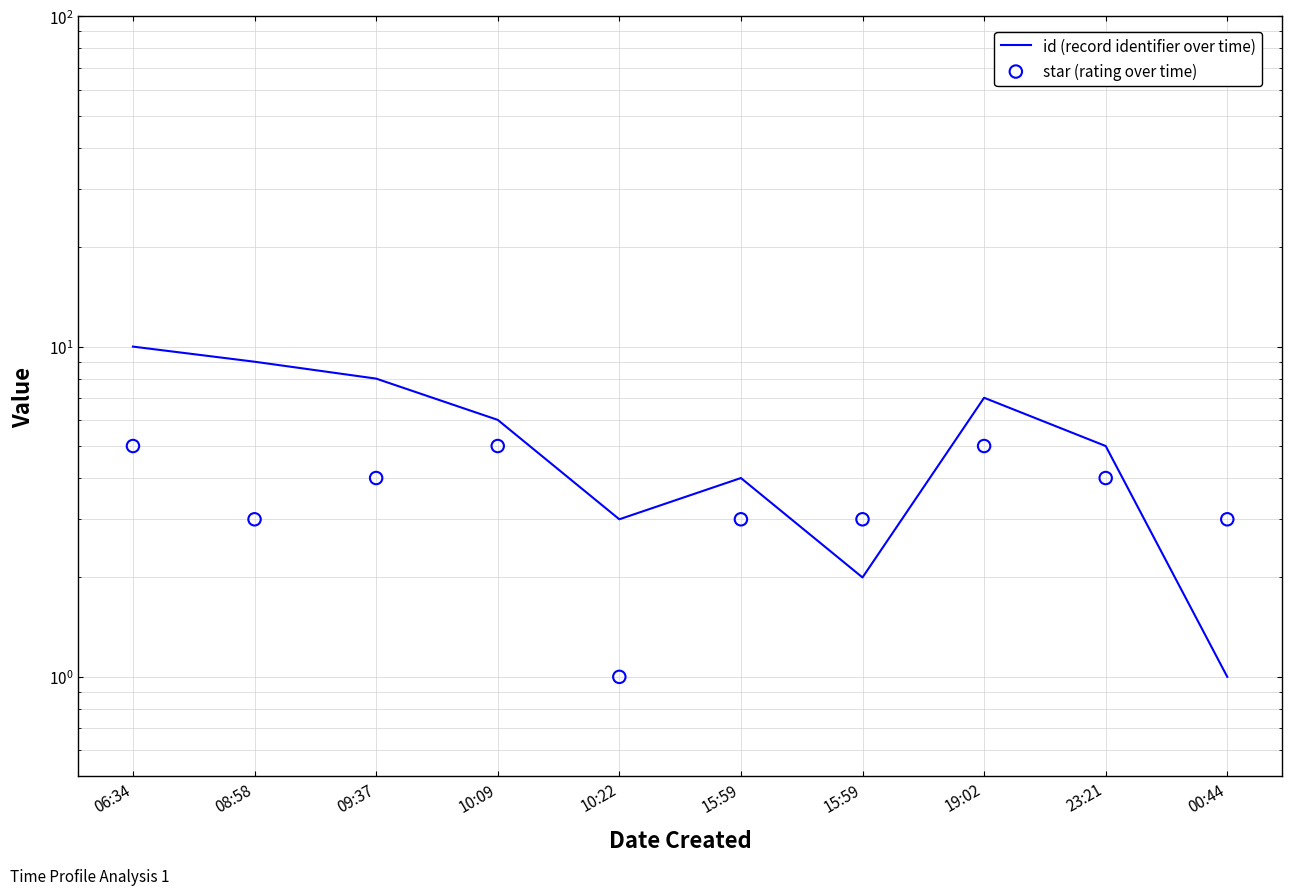

What are all the series names shown in the legend?

id (record identifier over time), star (rating over time)